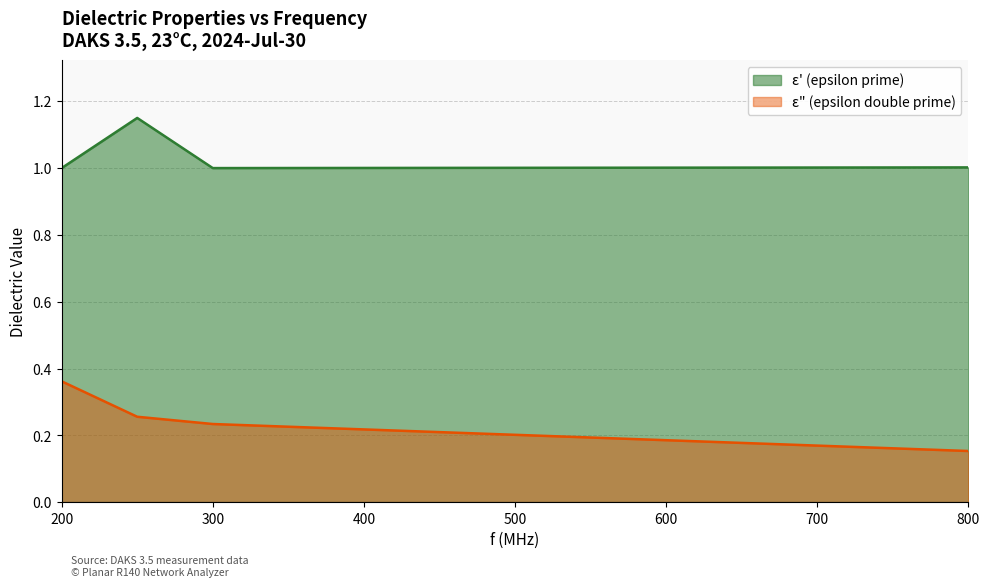

What is the value of the epsilon_double_prime point at the 4th from the left?

0.2